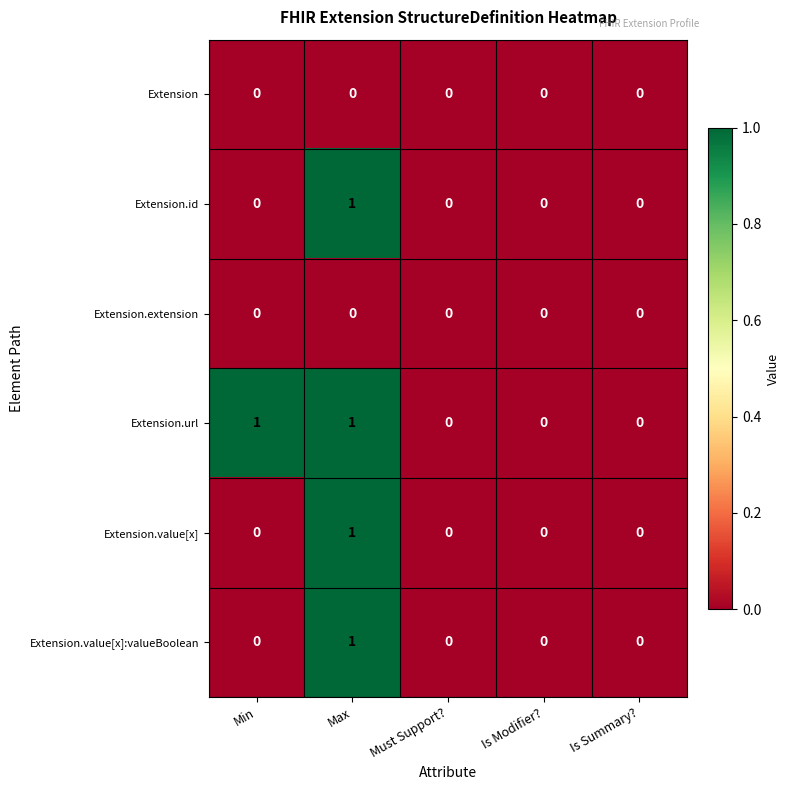

Which series has the largest total across all categories?

Extension.url